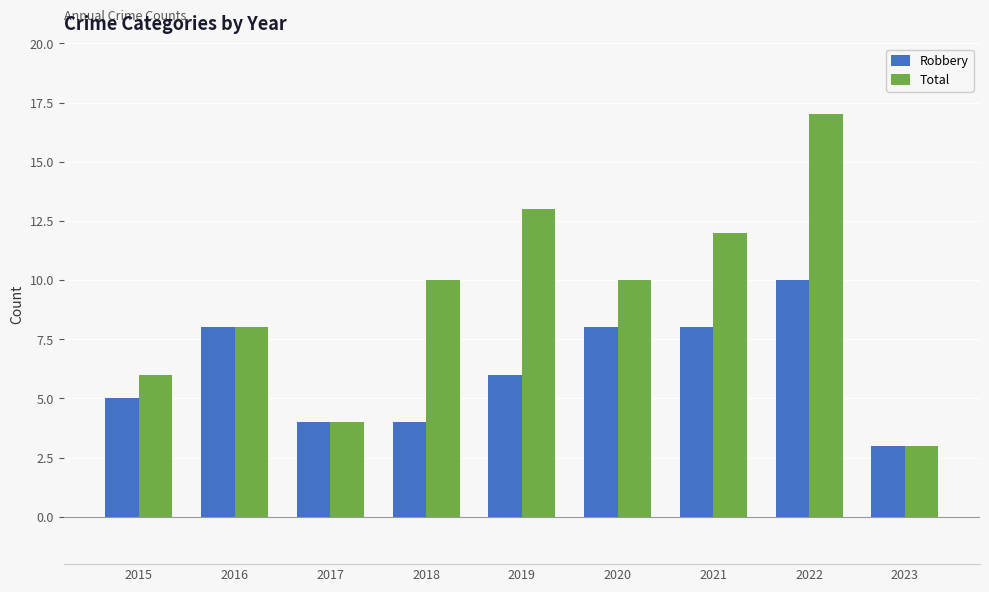

Which series has the largest total across all categories?

Total